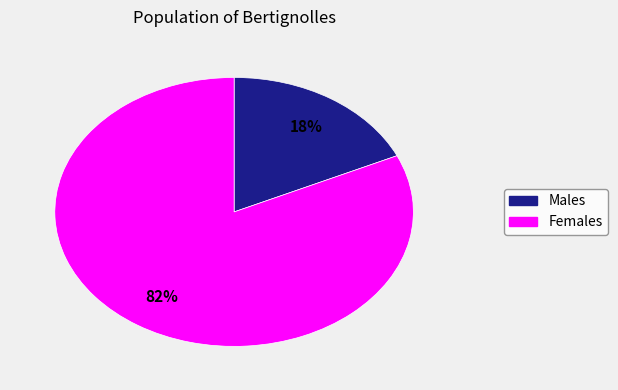

Does any single category account for the majority?

Yes